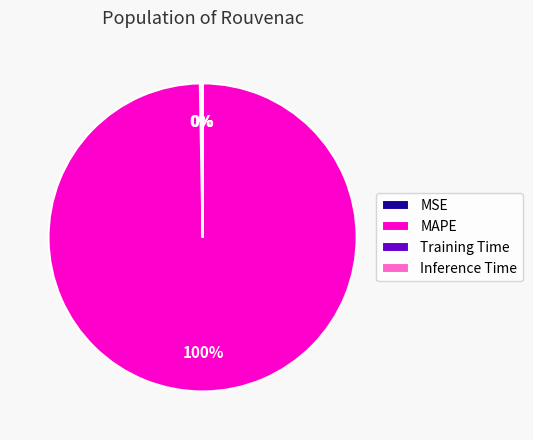

To the nearest percent, what is the difference between the largest and smallest slice percentages?

100%